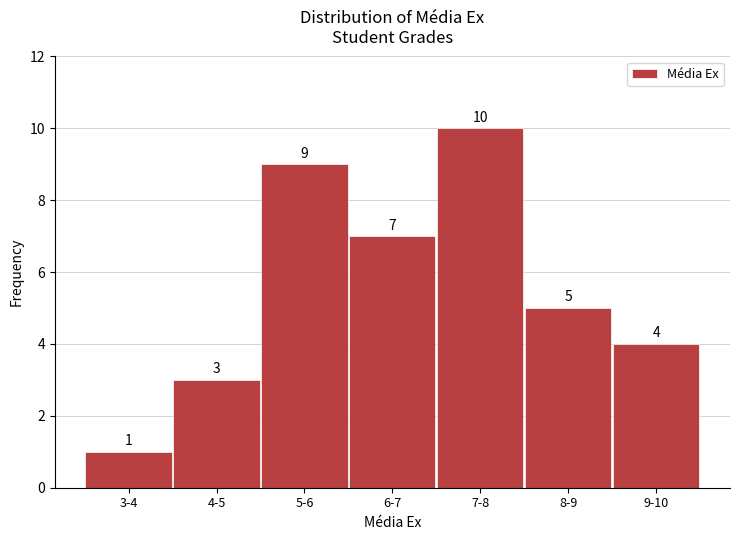

Reading left to right, what are all the values shown in this chart?

1	3	9	7	10	5	4